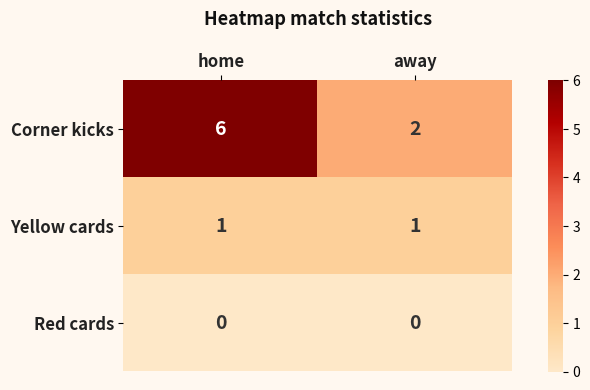

Reading left to right, list all the values displayed in this chart.

Corner kicks: 6	2
Yellow cards: 1	1
Red cards: 0	0